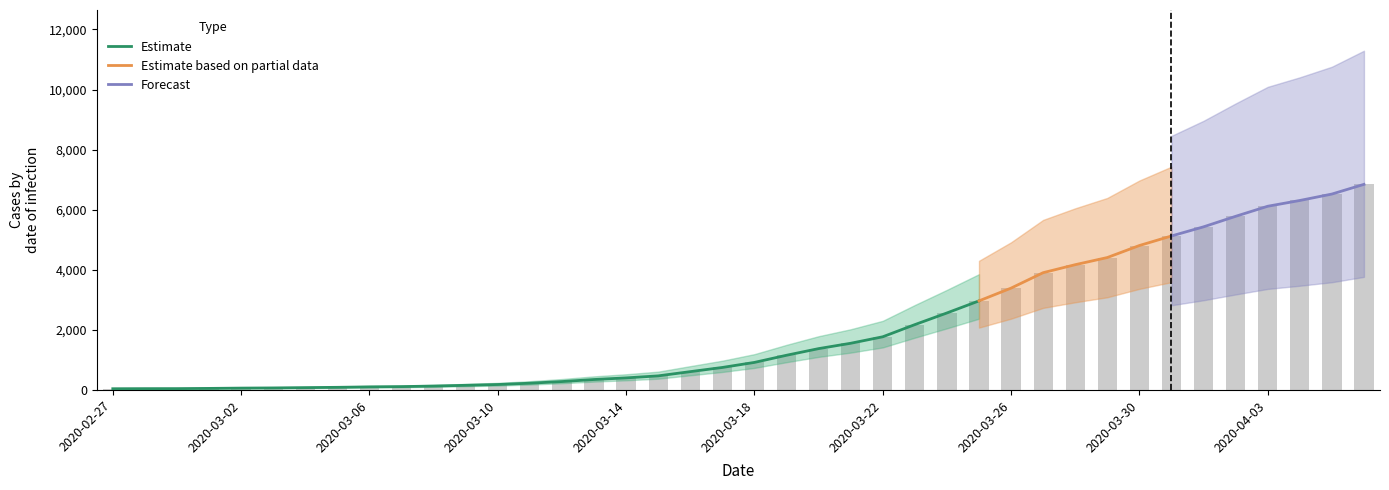

What is the average value?

2038